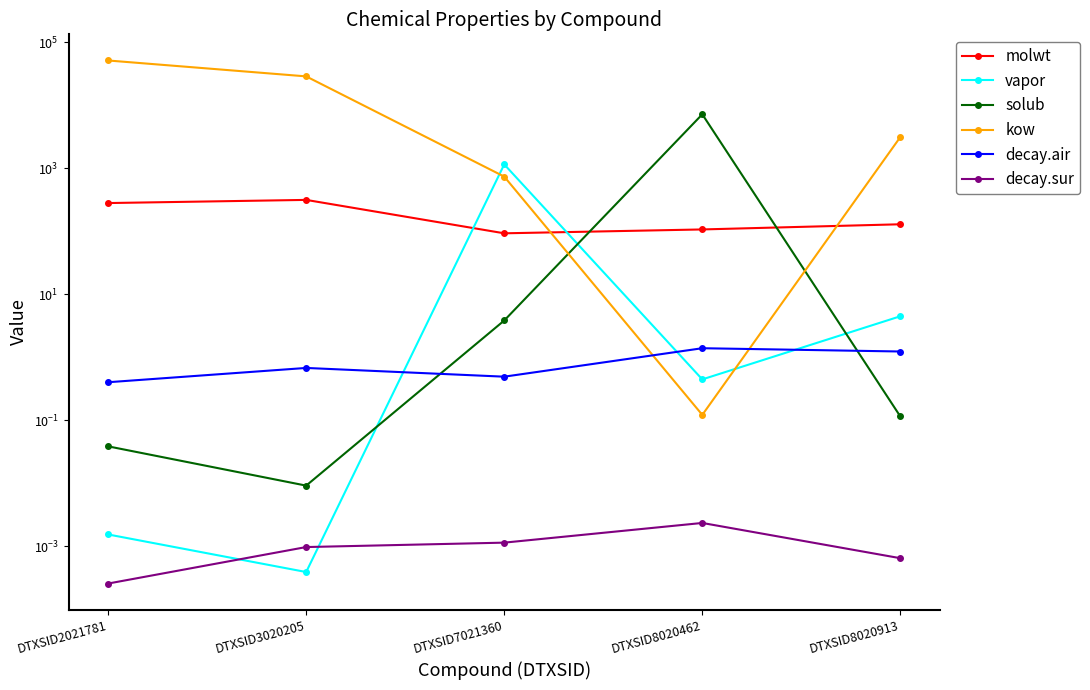

List the labels in order of decay.air value, smallest first.

DTXSID2021781, DTXSID7021360, DTXSID3020205, DTXSID8020913, DTXSID8020462